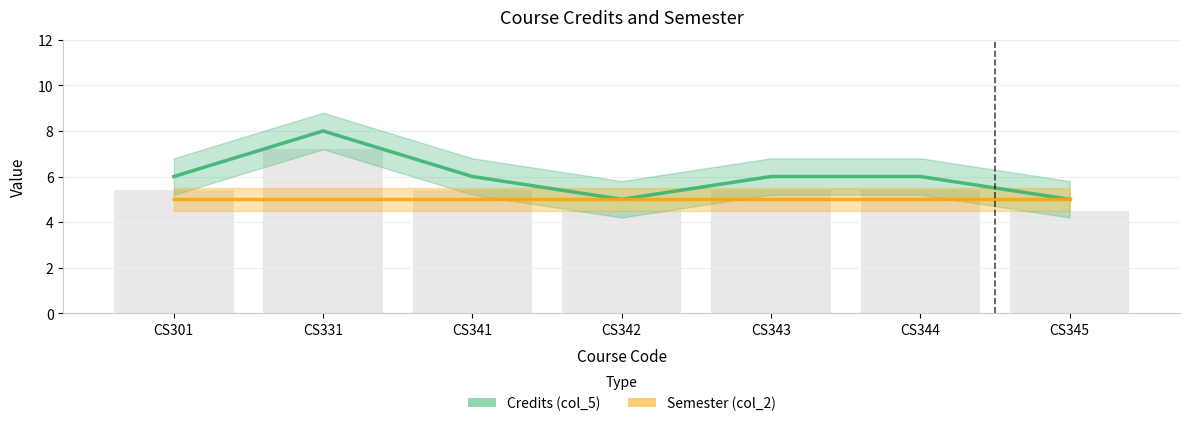

How many values in the Credits (col_5) series exceed 6?

1